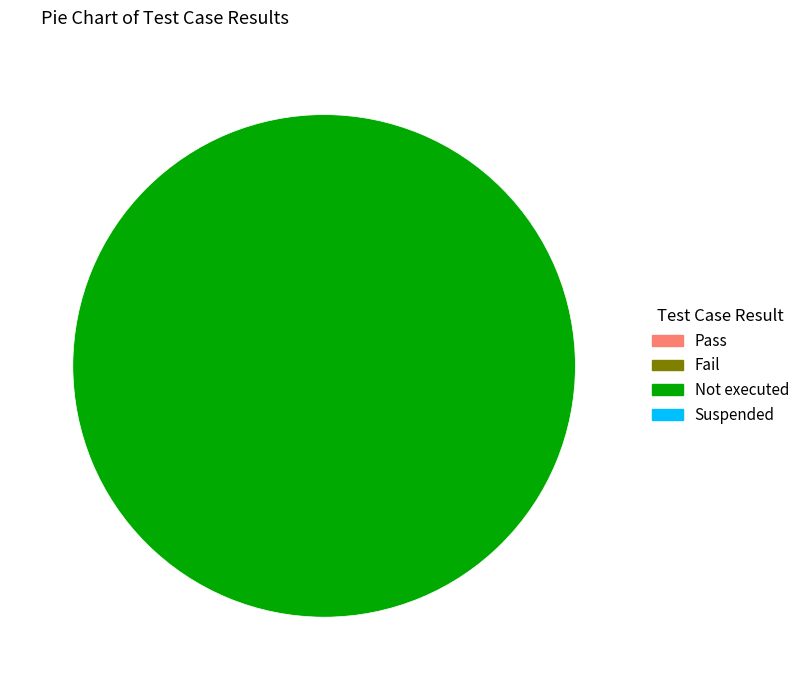

Is there a majority slice in this chart?

Yes